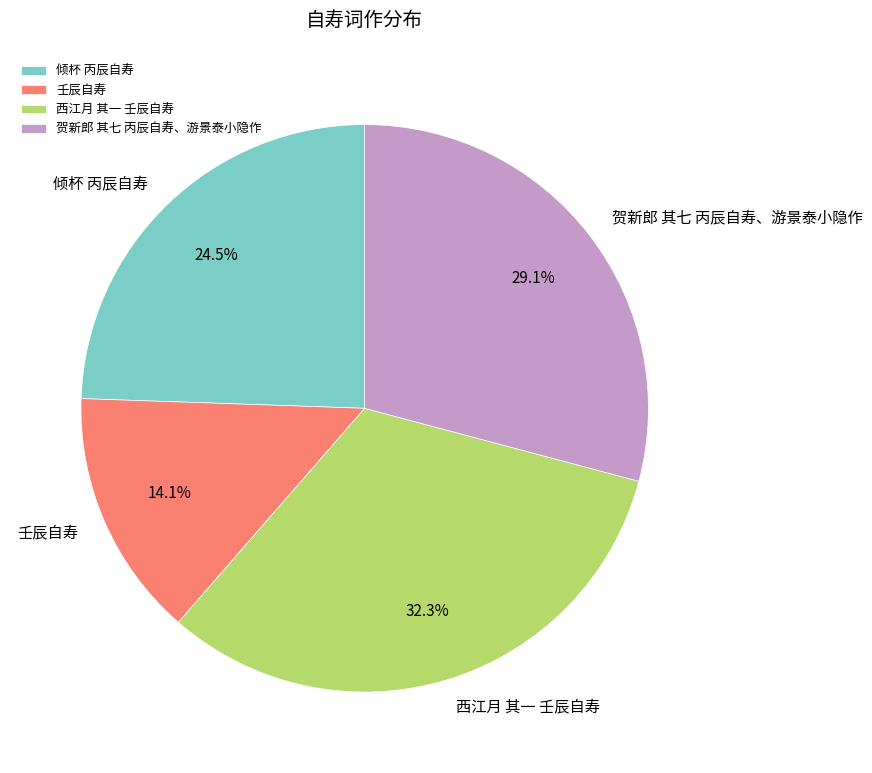

Is it true that 壬辰自寿 is 14% of the pie?

True